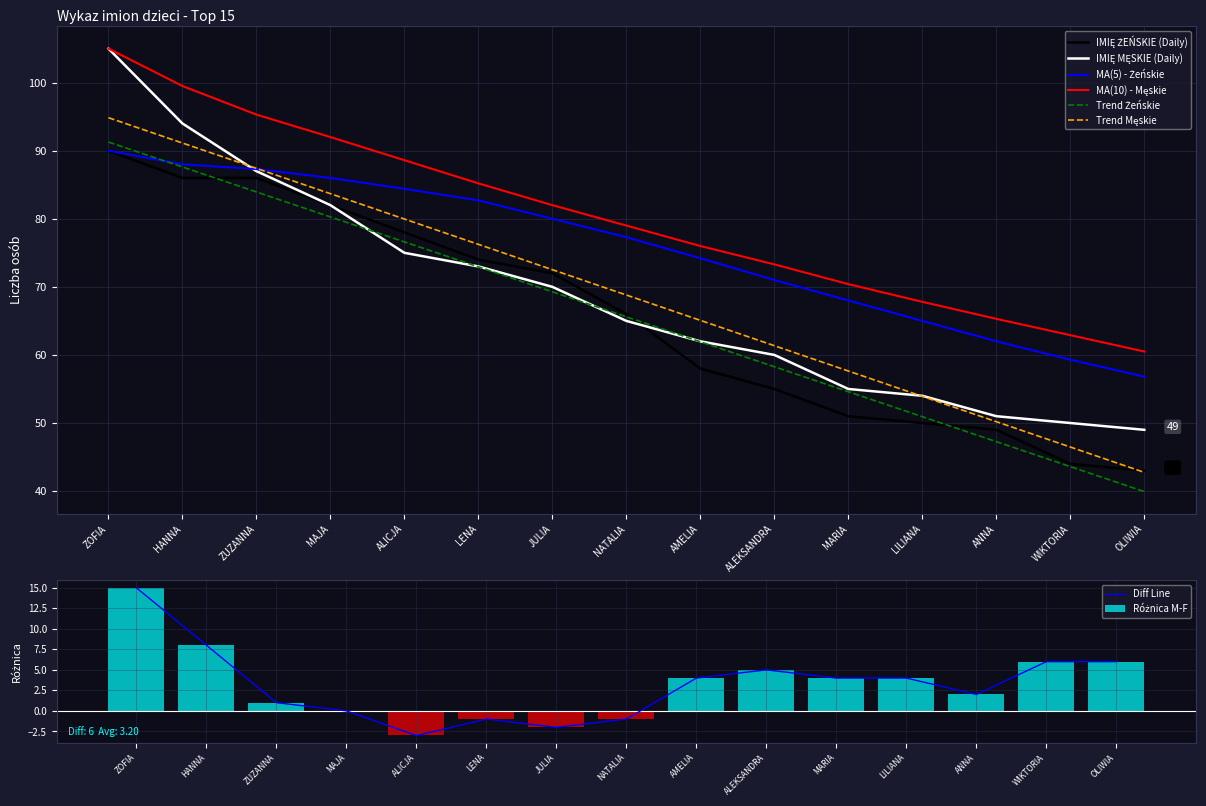

Rank the series by their average value, from lowest to highest.

IMIĘ ŻEŃSKIE, IMIĘ MĘSKIE